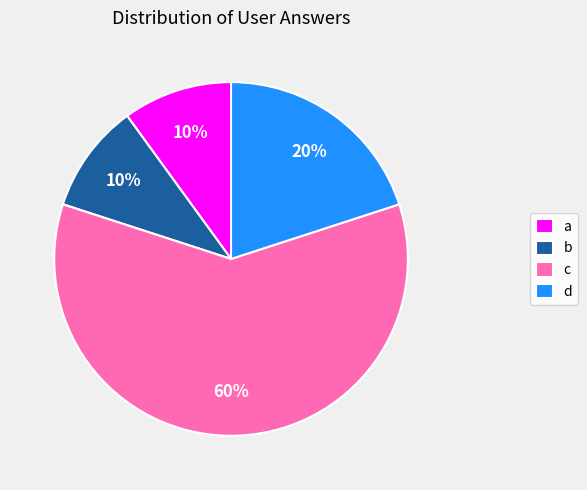

Which slice represents more than half of the pie?

c